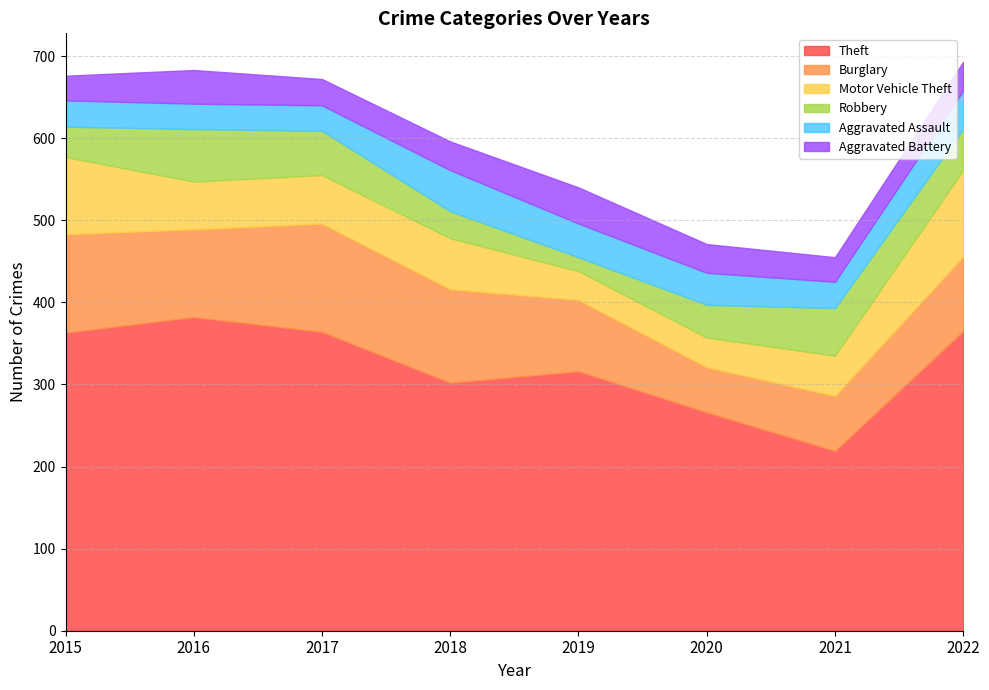

Where is the first local maximum for Burglary?

2017